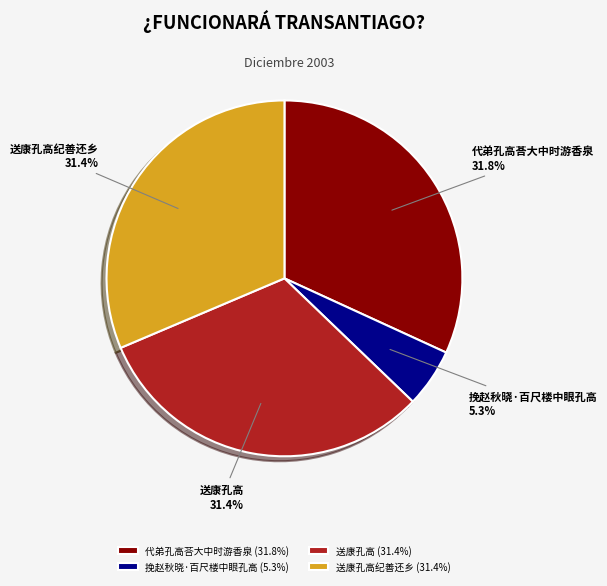

Count the number of slices in the pie.

4